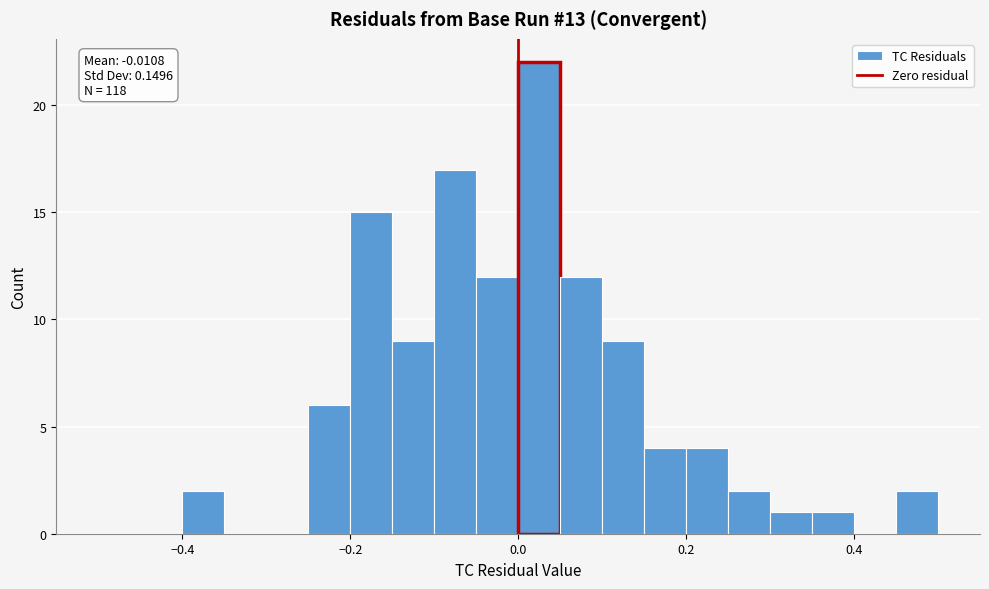

Read against the x-axis, roughly where is the centre of the tallest bar?

0.02